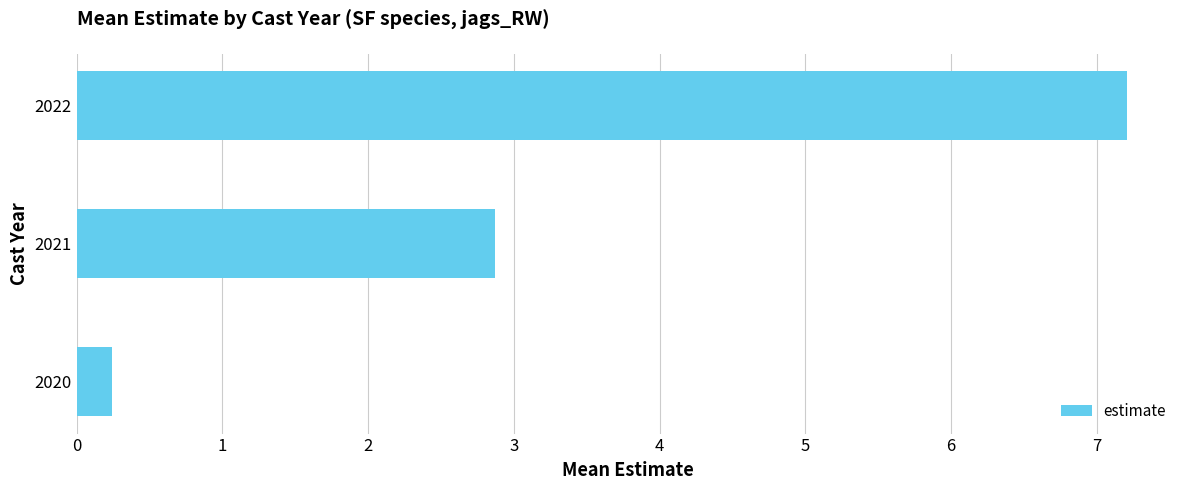

Between 2021 and 2022, which is larger?

2022